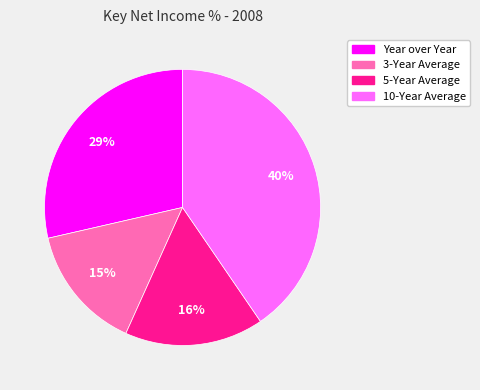

Which category has the biggest portion of the pie?

10-Year Average